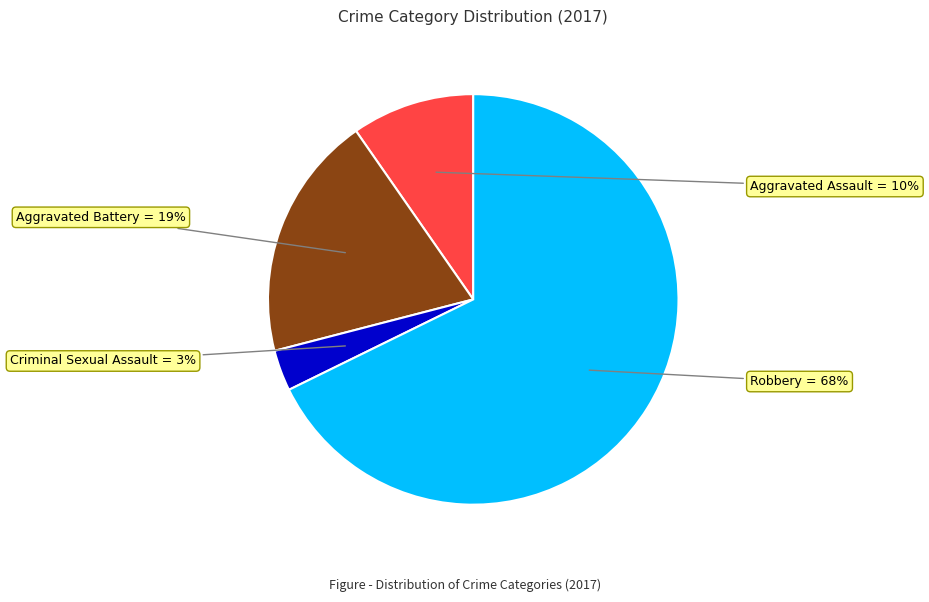

Which has a higher value, Criminal Sexual Assault or Aggravated Battery?

Aggravated Battery